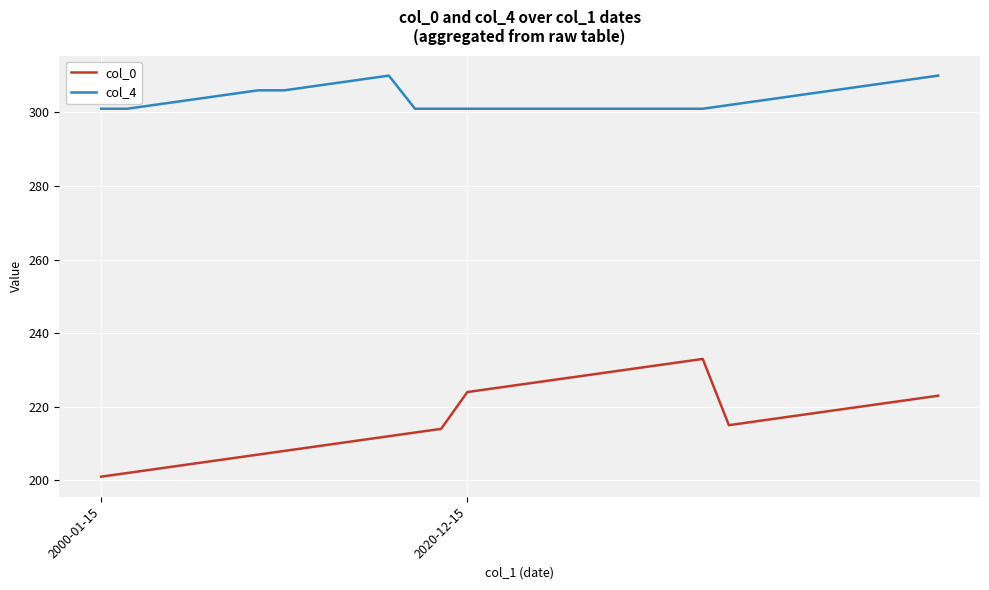

What is the difference between the maximum and minimum values in the col_4 series?

9